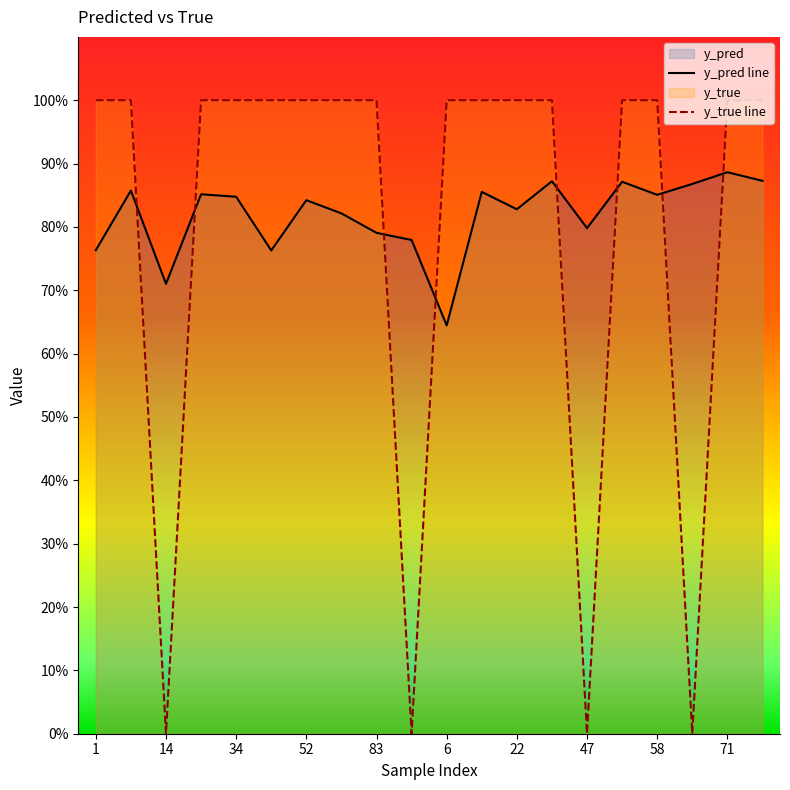

At which label is y_pred closest to 0?

6